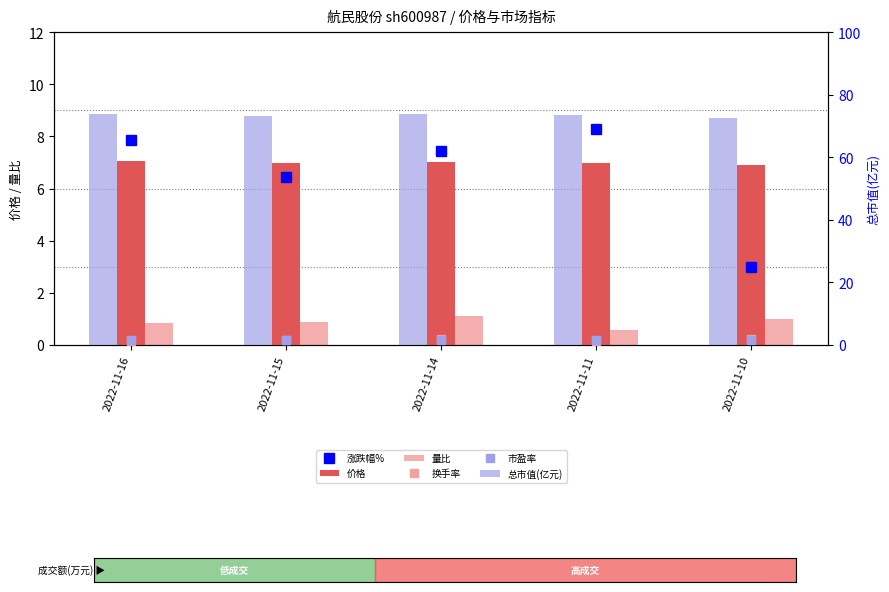

At which label does 总市值(亿元) first exceed 73?

2022-11-16